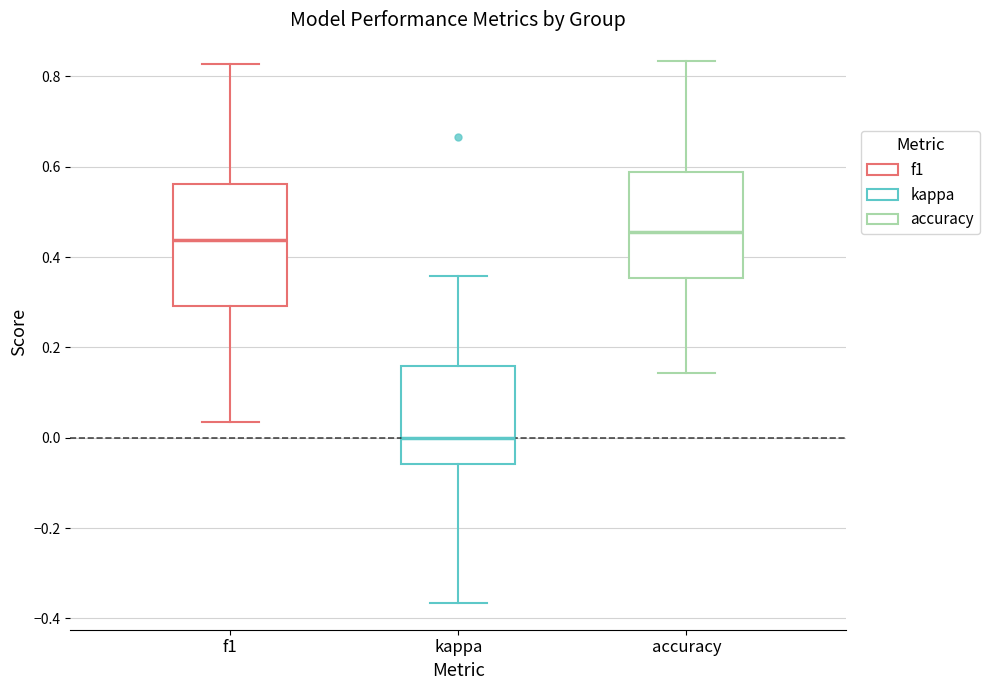

Which box is the tallest, from its lower edge to its upper edge?

f1